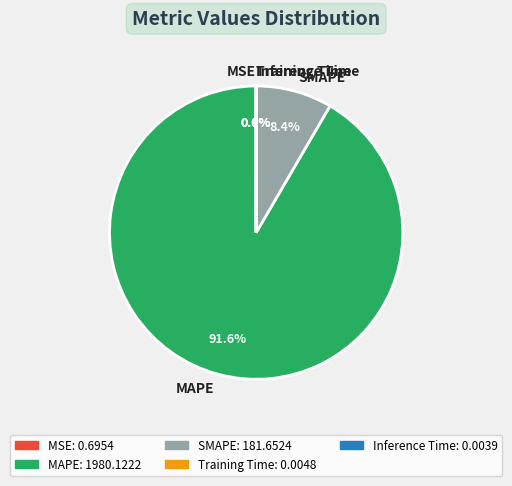

Which slice represents more than half of the pie?

MAPE